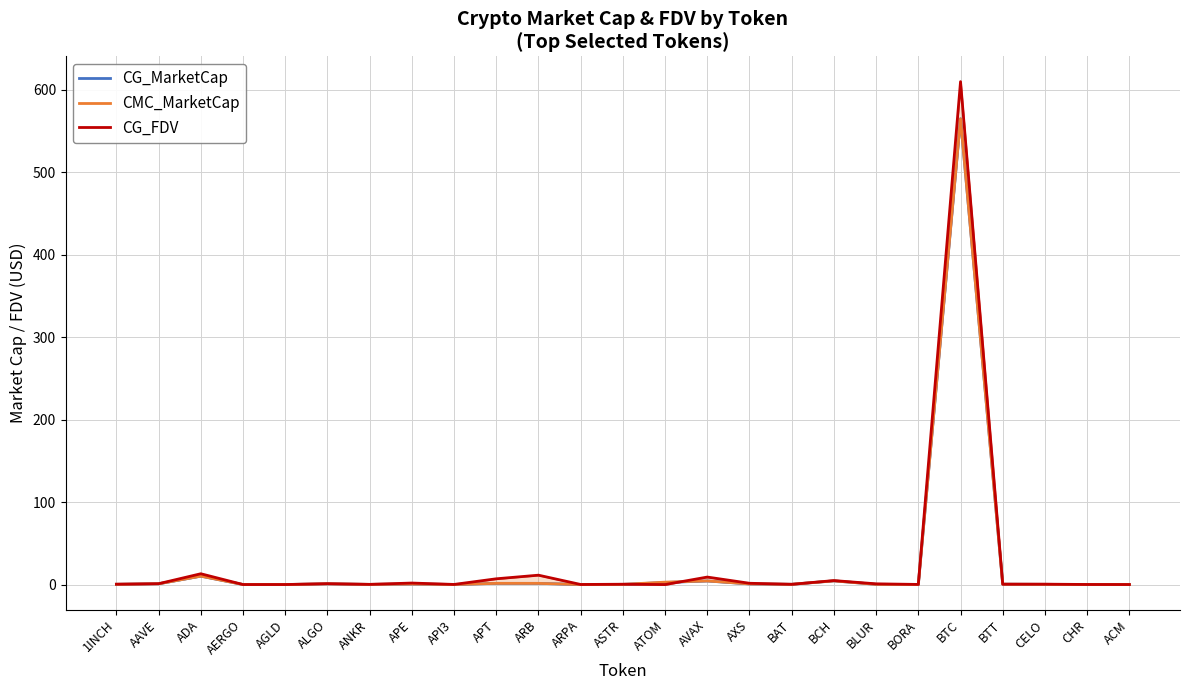

How many intersections are there between CG_FDV and CMC_MarketCap?

2